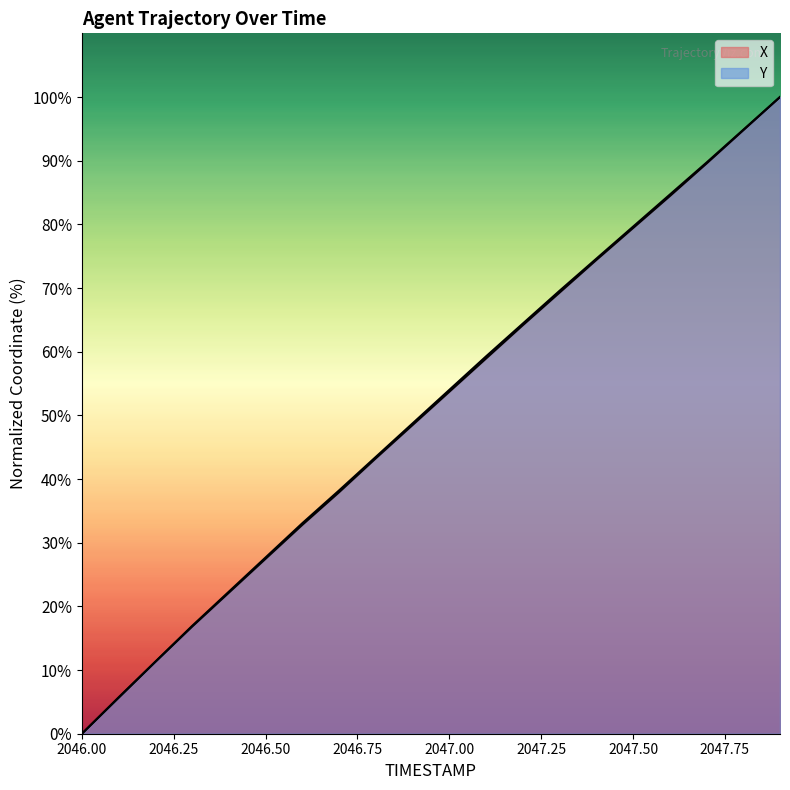

At how many categories does at least one series exceed 49?

10